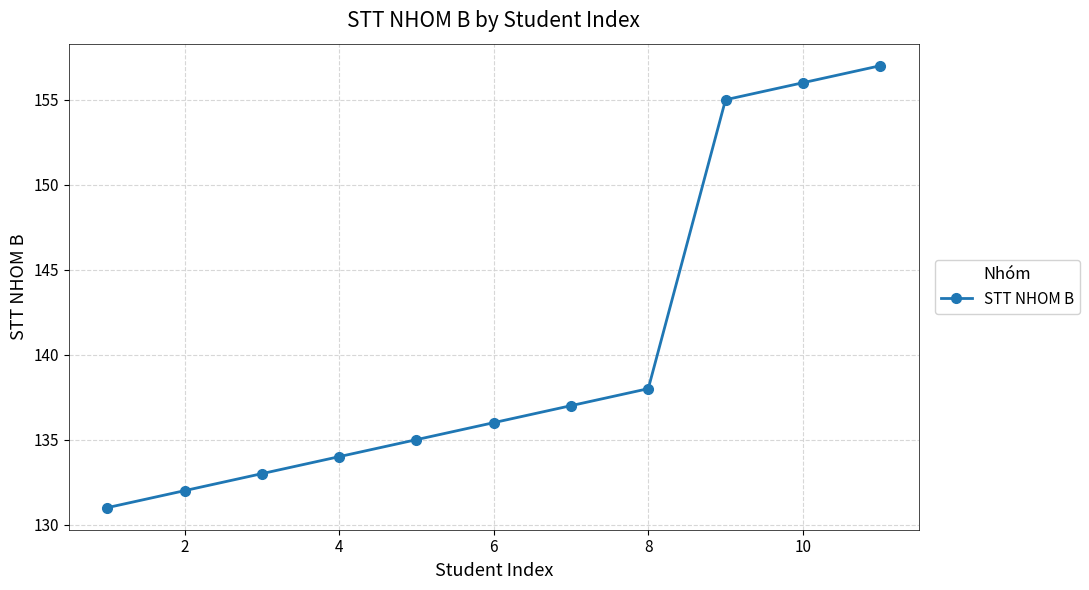

True or false: the data has more than 2 interior local peaks.

False